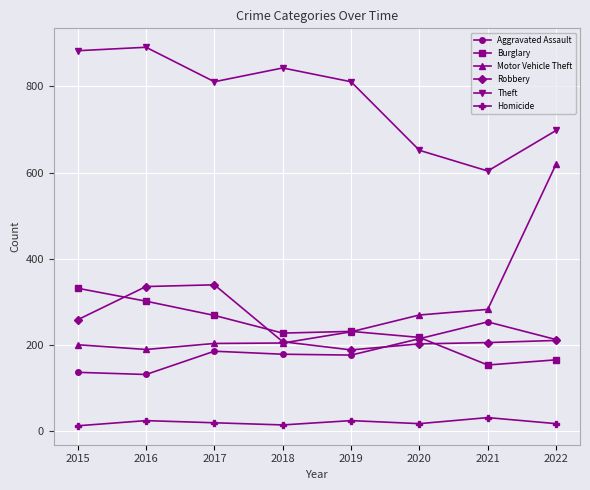

What is the lowest value of the Aggravated Assault series?

132